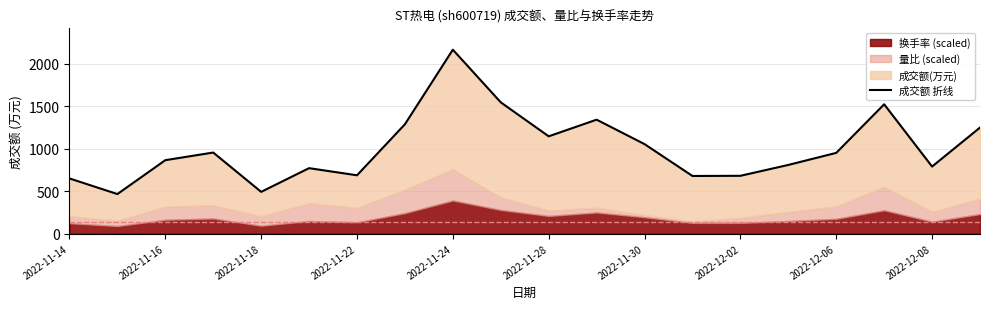

How many values exceed 951?

9